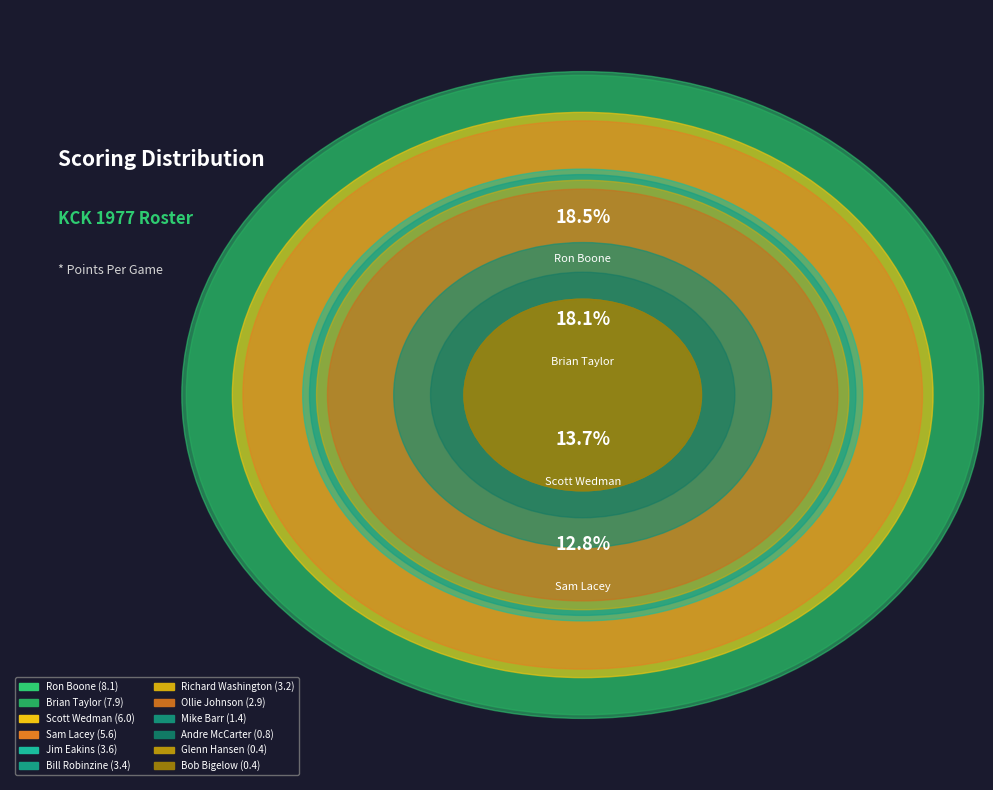

To the nearest percent, what is the difference between the largest and smallest slice percentages?

18%